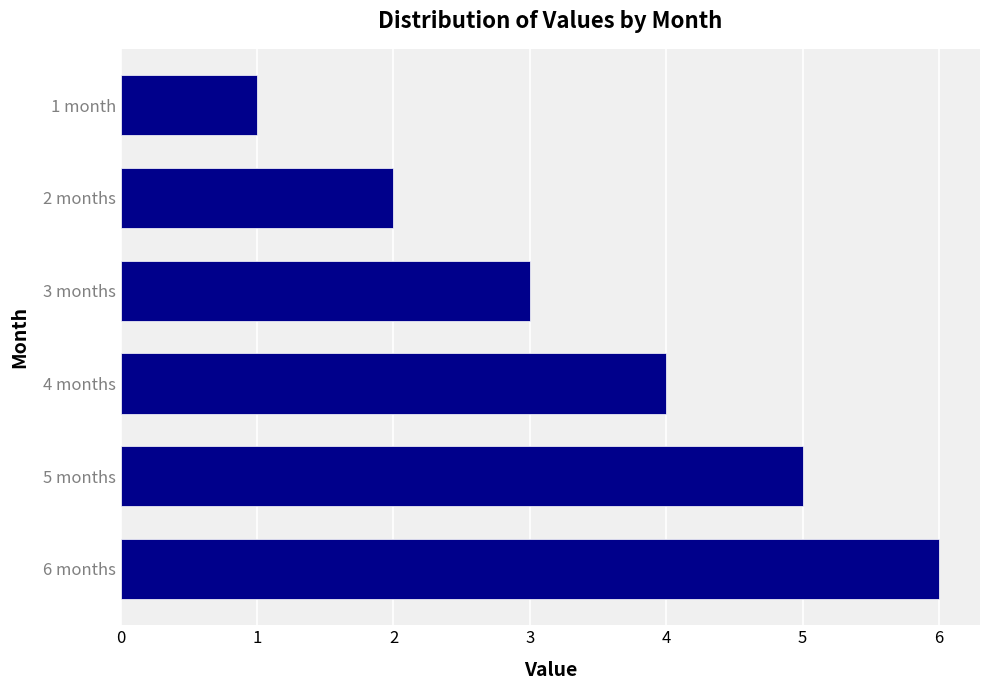

The chart shows a value of 6 at 4 months. True or false?

False